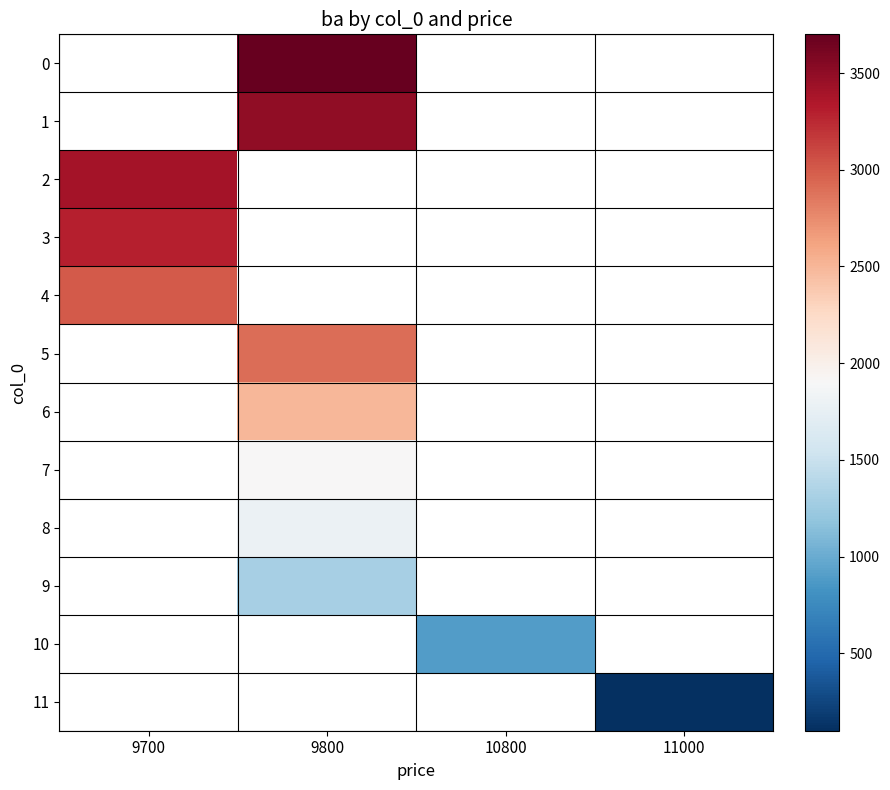

How many data points does each series have?

4